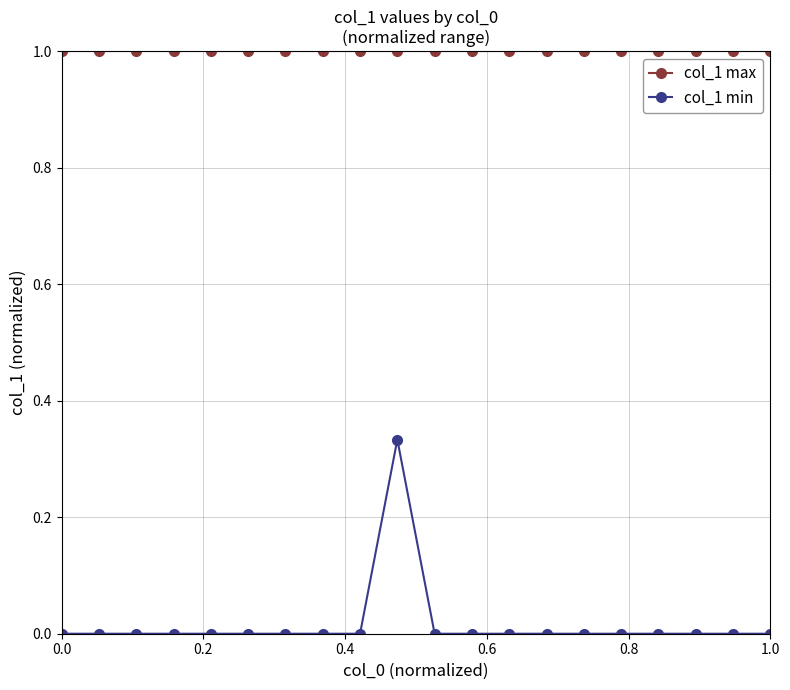

True or false: col_1 max and col_1 min cross at least once.

False